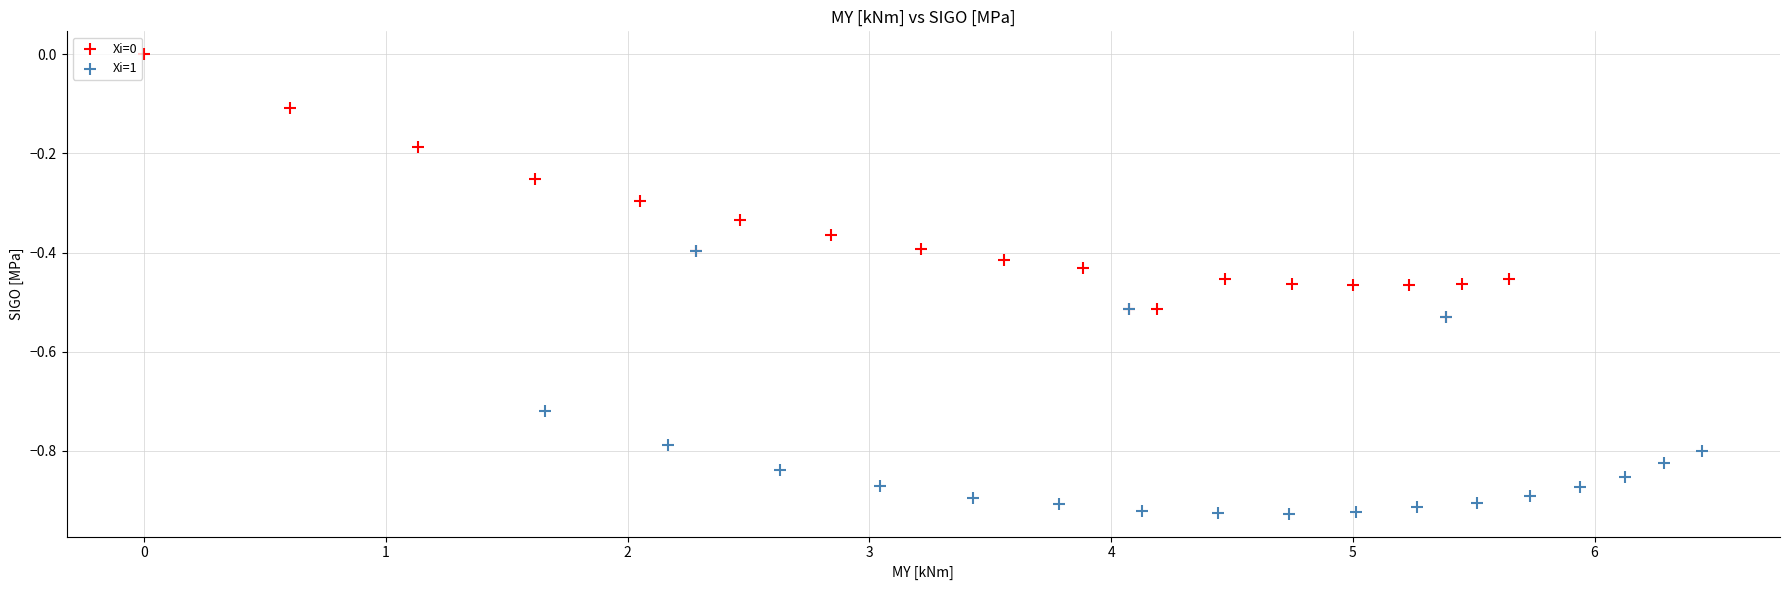

Which series reaches the minimum Y coordinate?

Xi=1